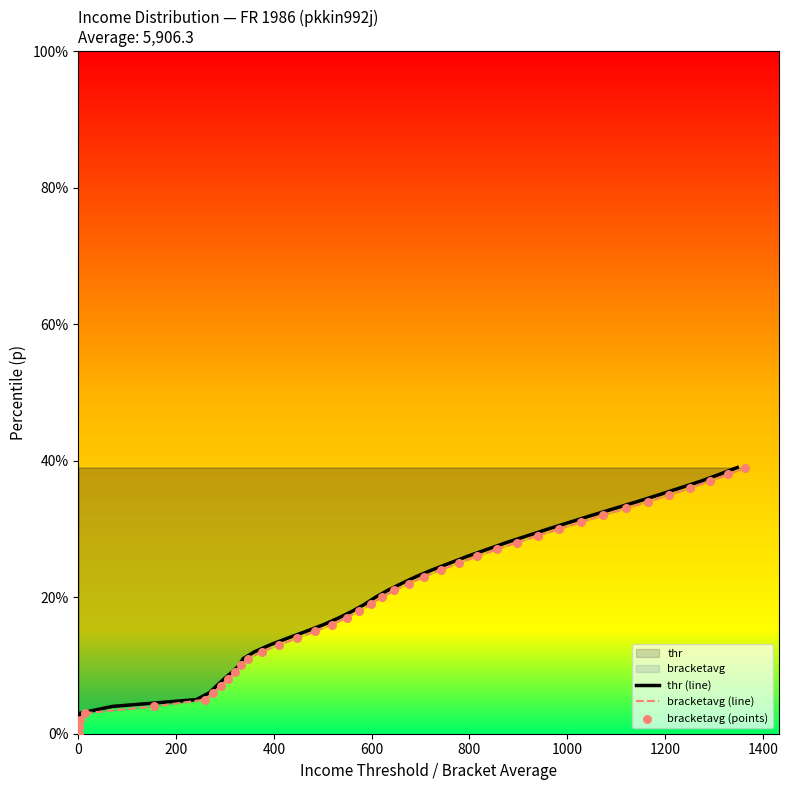

Which series contains the lowest Y value?

thr (line)